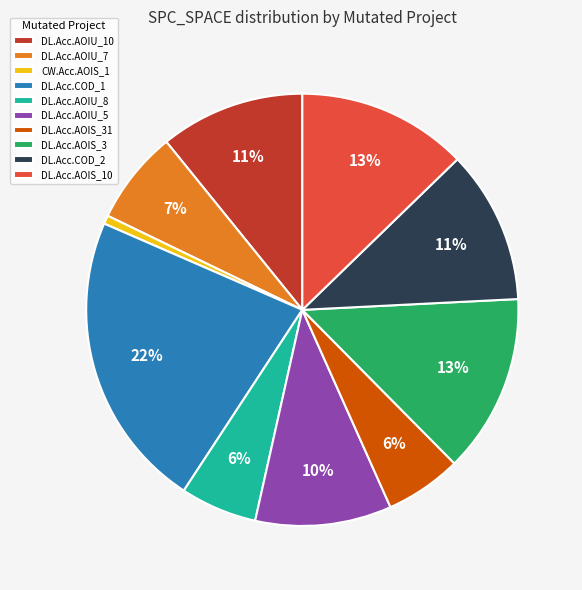

To the nearest percent, what is the difference between the DL.Acc.AOIU_10 and DL.Acc.COD_1 slice percentages?

11%